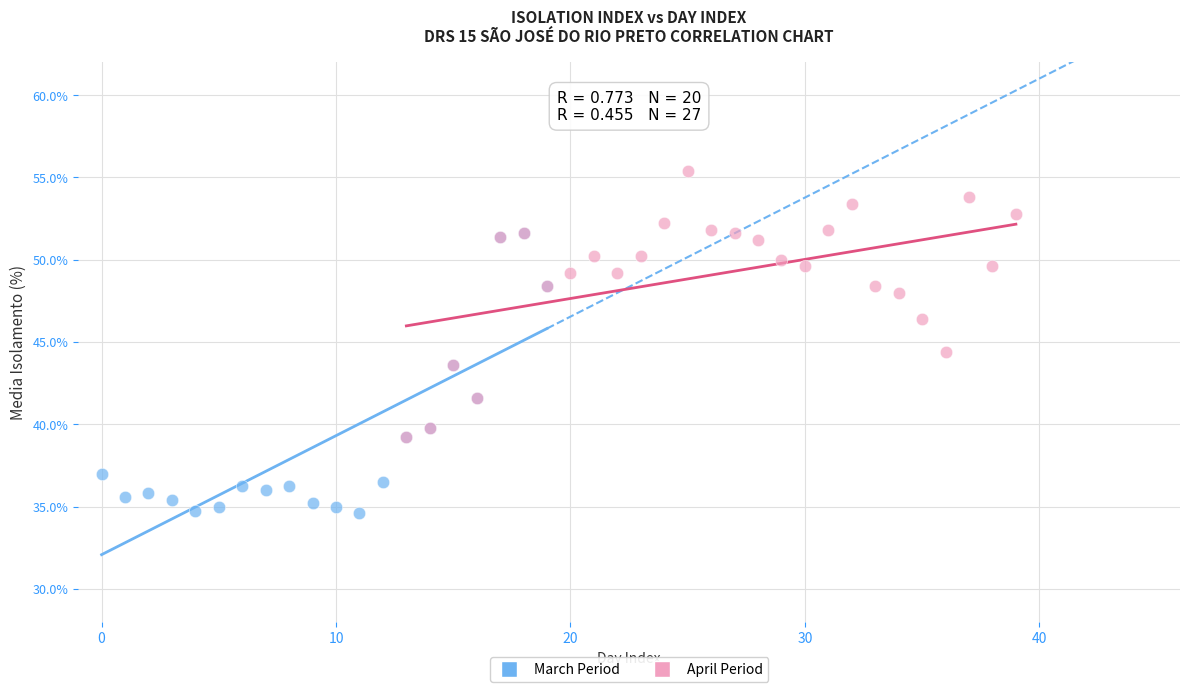

Which series contains the highest Y value?

April Period